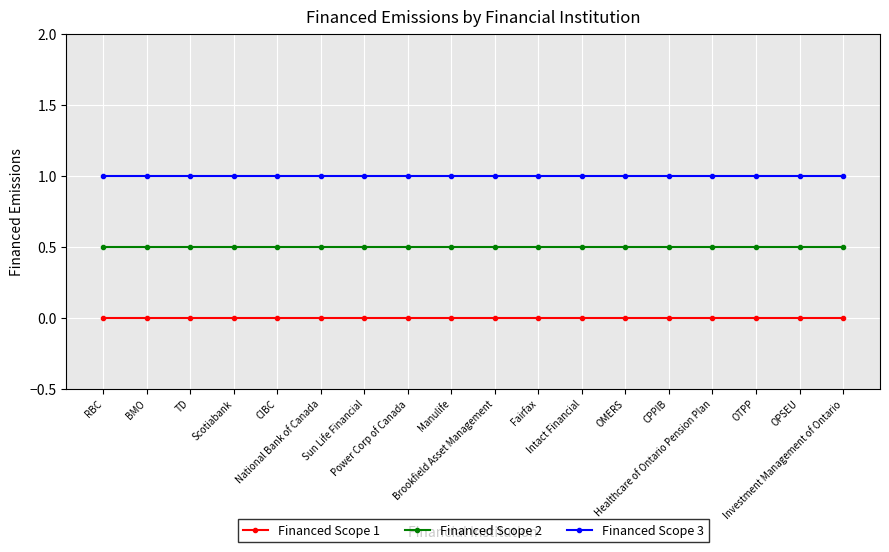

True or false: Financed Scope 1 and Financed Scope 3 cross at least once.

False